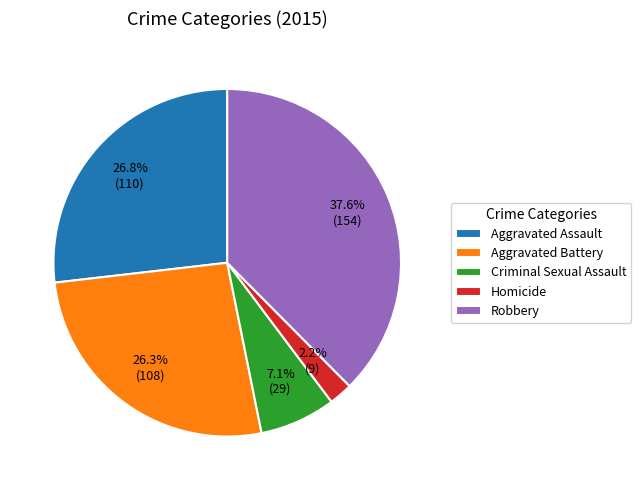

What percentage is the Robbery slice, to the nearest percent?

38%